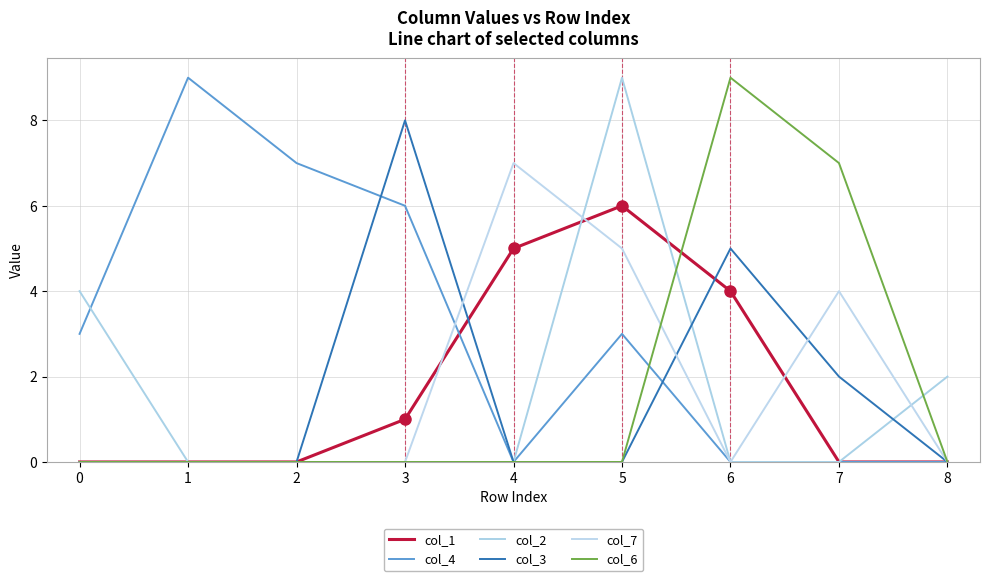

Where is the first local maximum for col_6?

6